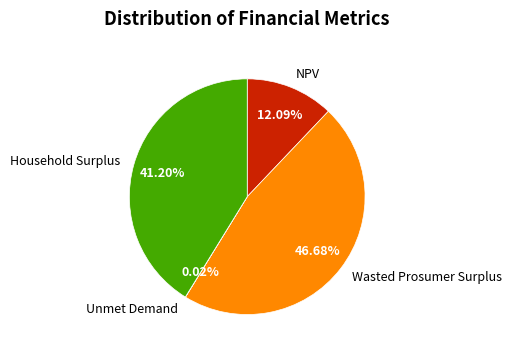

True or false: Household Surplus accounts for 41% of the total.

True